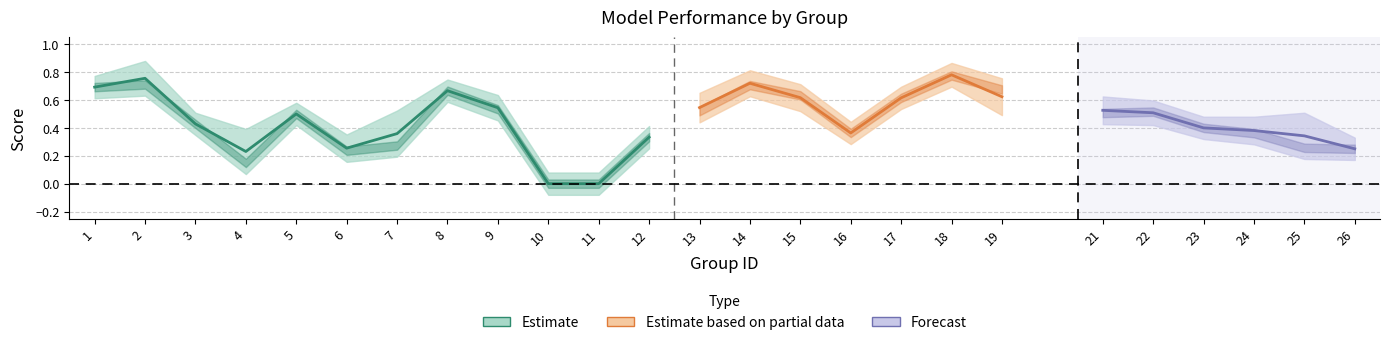

At which category does accuracy reach its first local peak?

2